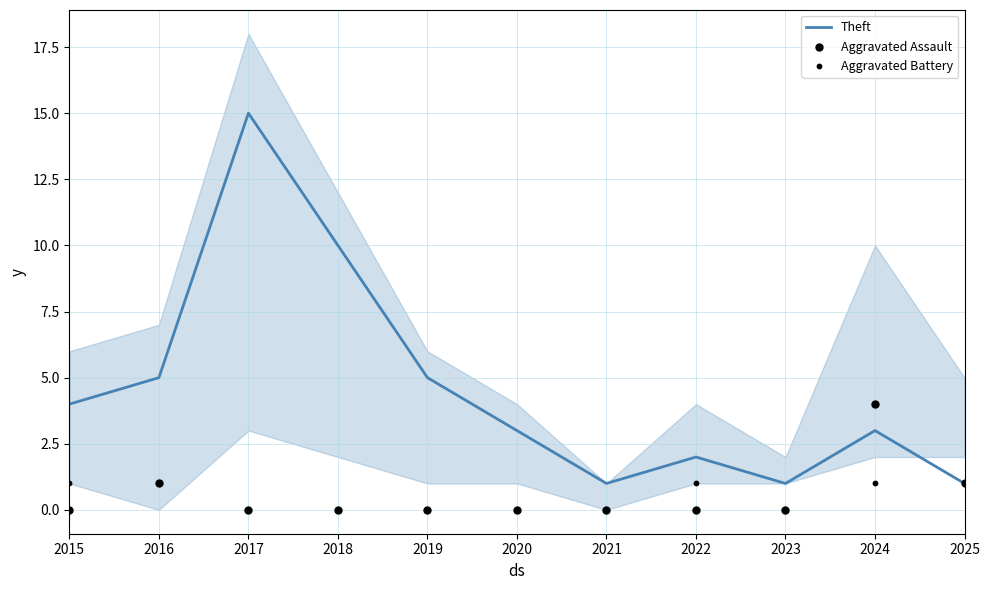

Is the value of Aggravated Assault at 2016 greater than the value of Aggravated Battery at 2016?

No